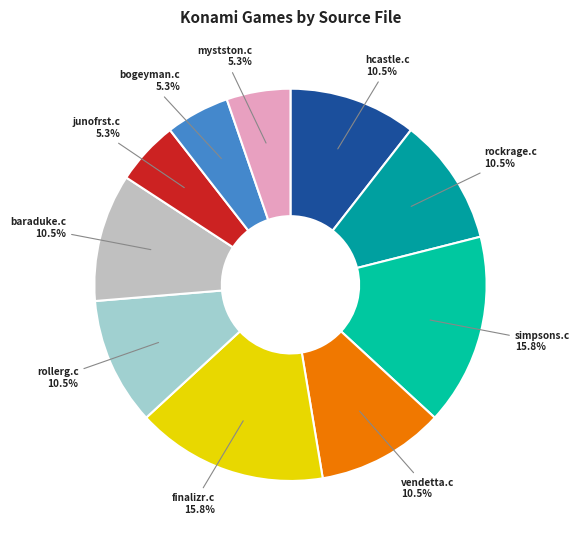

What is the total percentage of vendetta.c and mystston.c?

15.8%